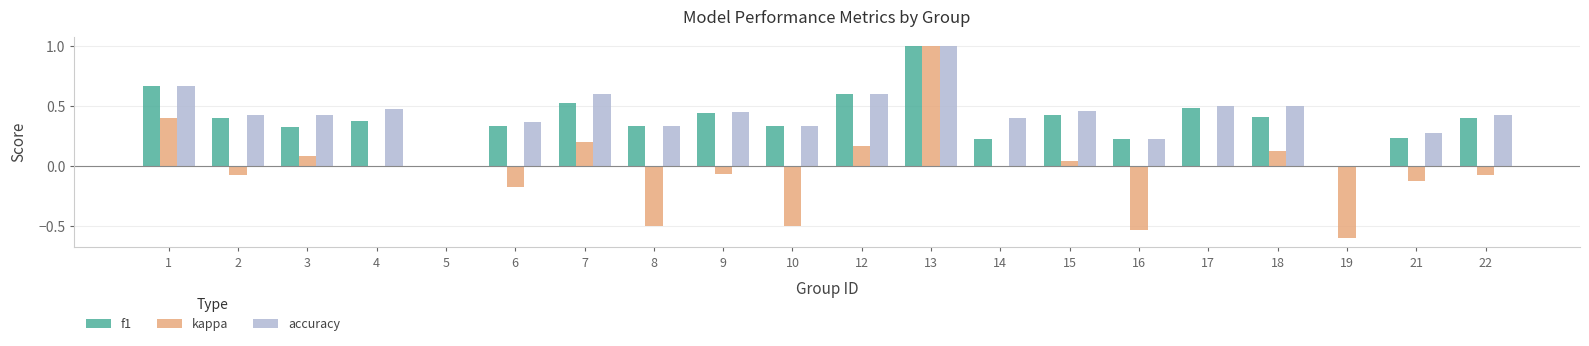

Between 3 and 15, which series saw the biggest shift?

f1